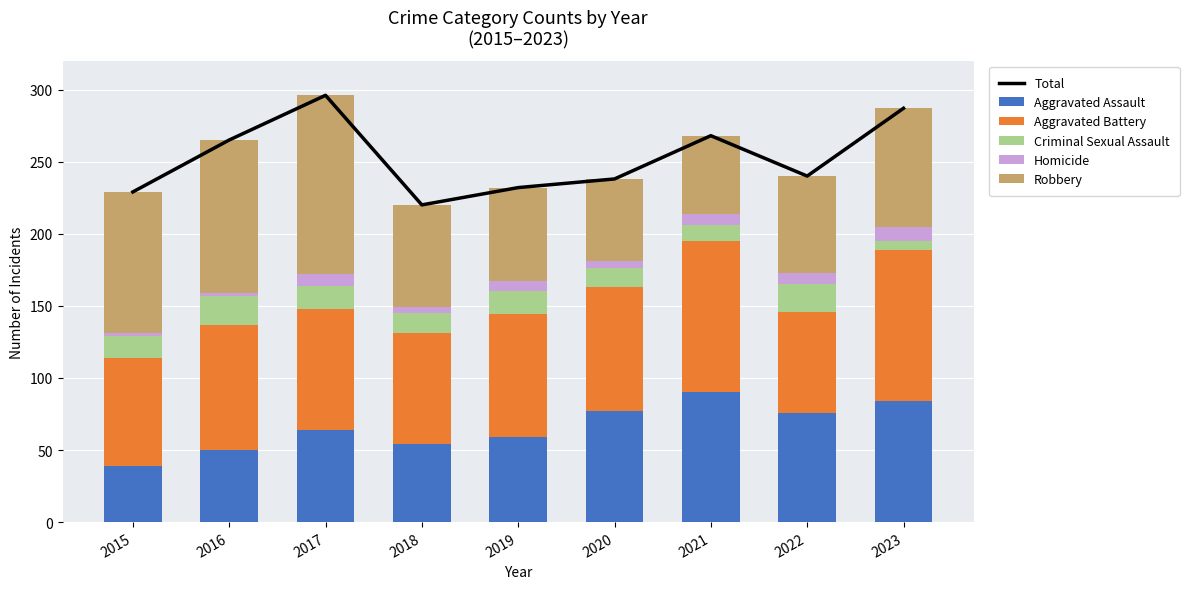

Which has a higher value, 2018 or 2022?

2022